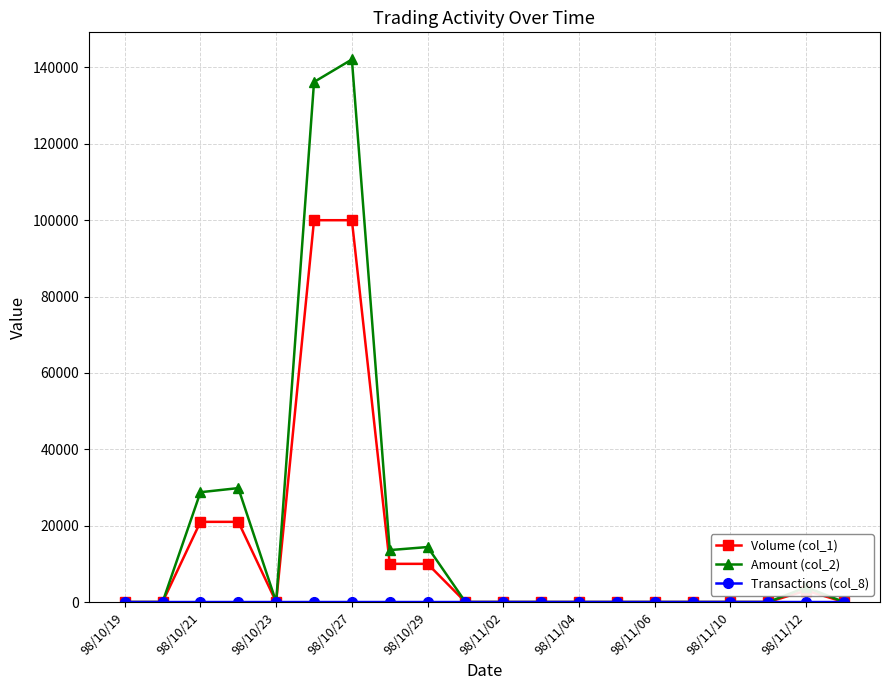

True or false: Volume (col_1) has more than 0 points higher than both neighbors.

True